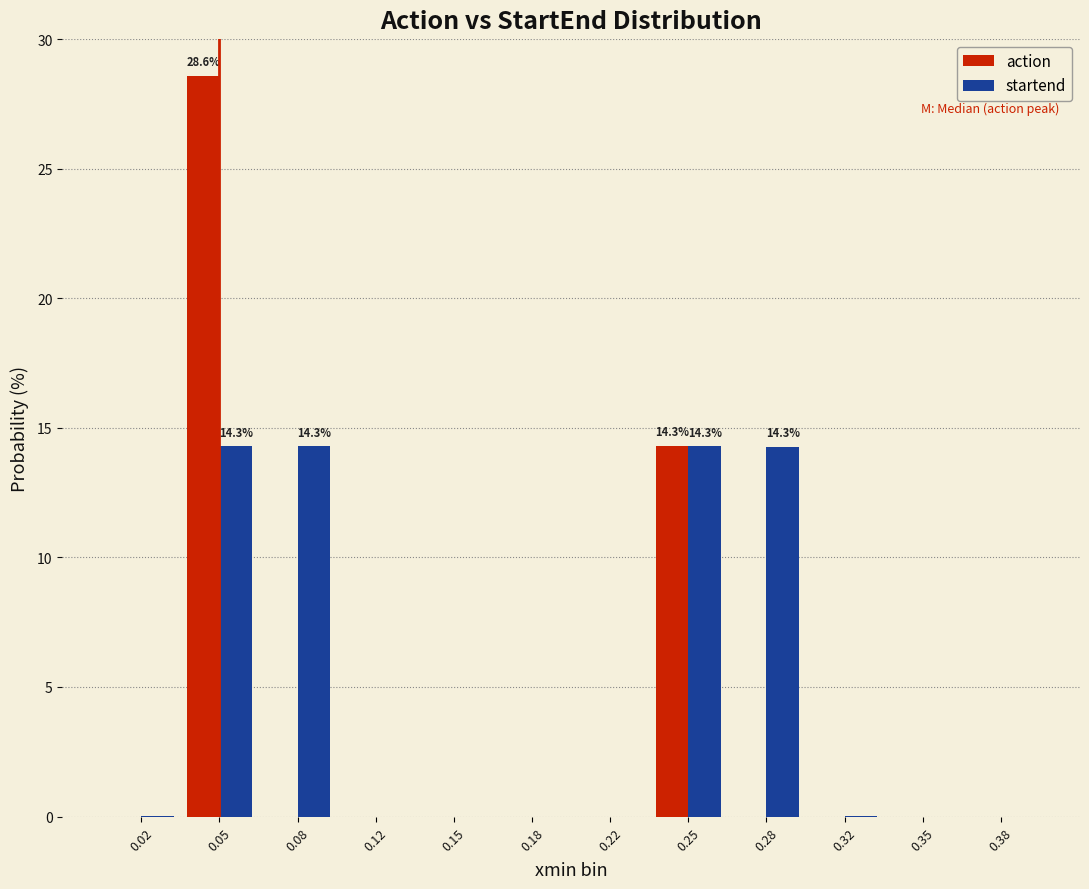

What is the sum of all startend values?

57.1